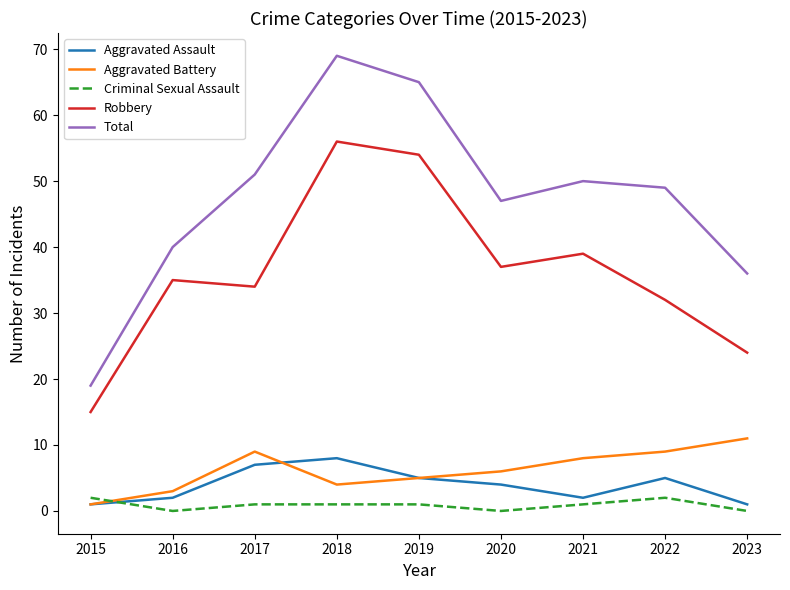

The value of Robbery at 2018 is 56. True or false?

True